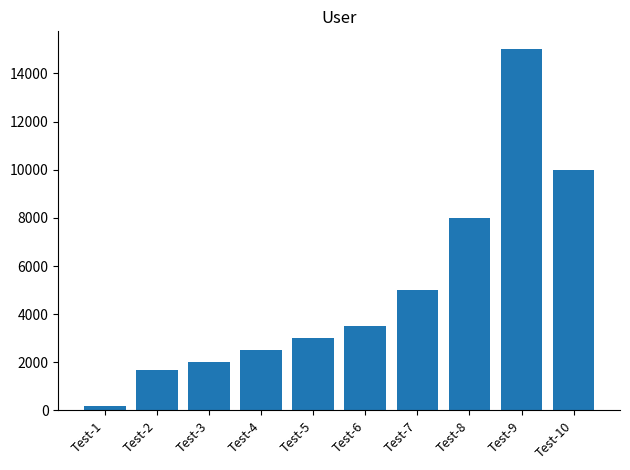

What is the difference between the second highest and minimum values?

9833.3